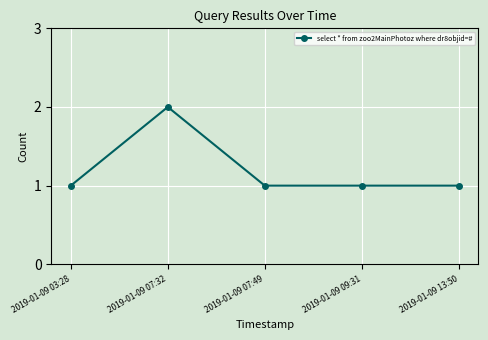

At which category does the data reach its first local peak?

2019-01-09 07:32